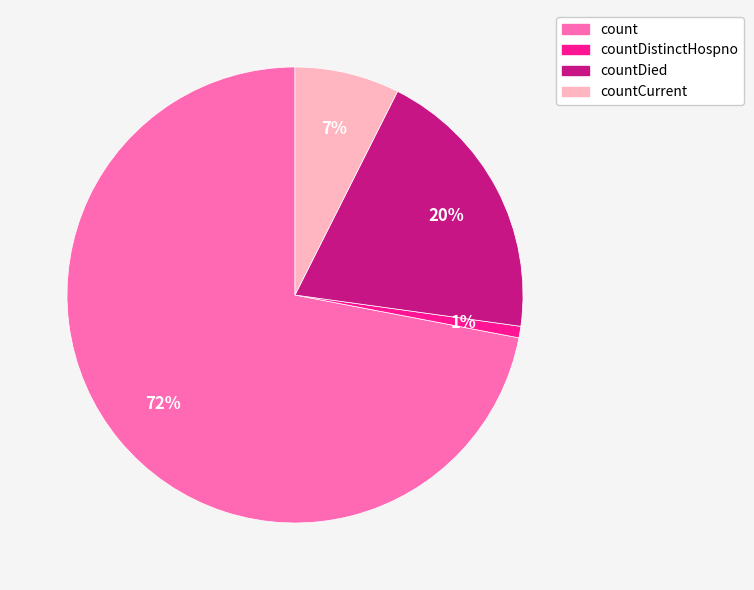

To the nearest percent, what is the difference between the largest and smallest slice percentages?

71%